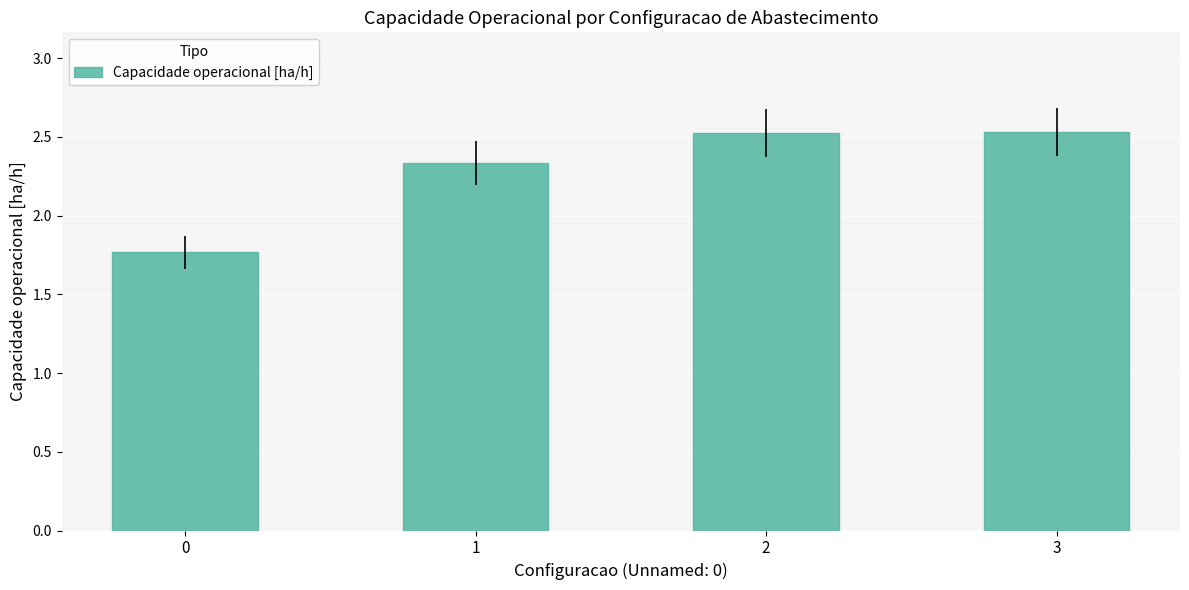

What is the difference between the values at 3 and 0?

0.8